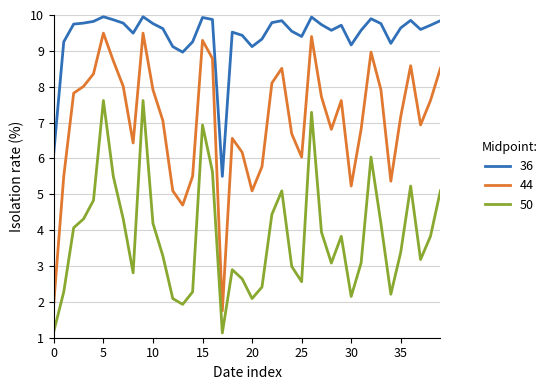

Rank the series by their average value, from lowest to highest.

50, 44, 36